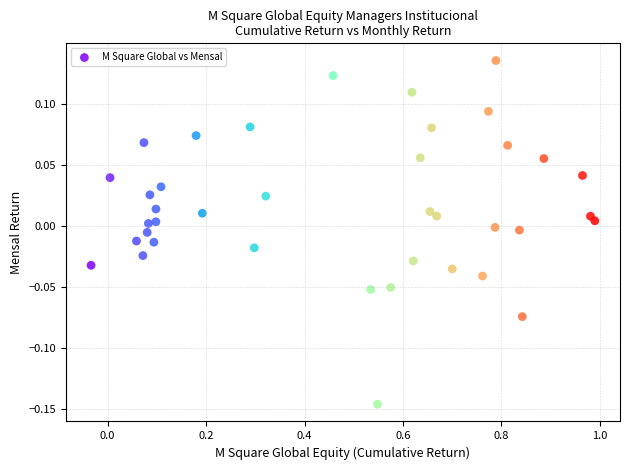

What is the range of Y values (max minus min)?

0.3